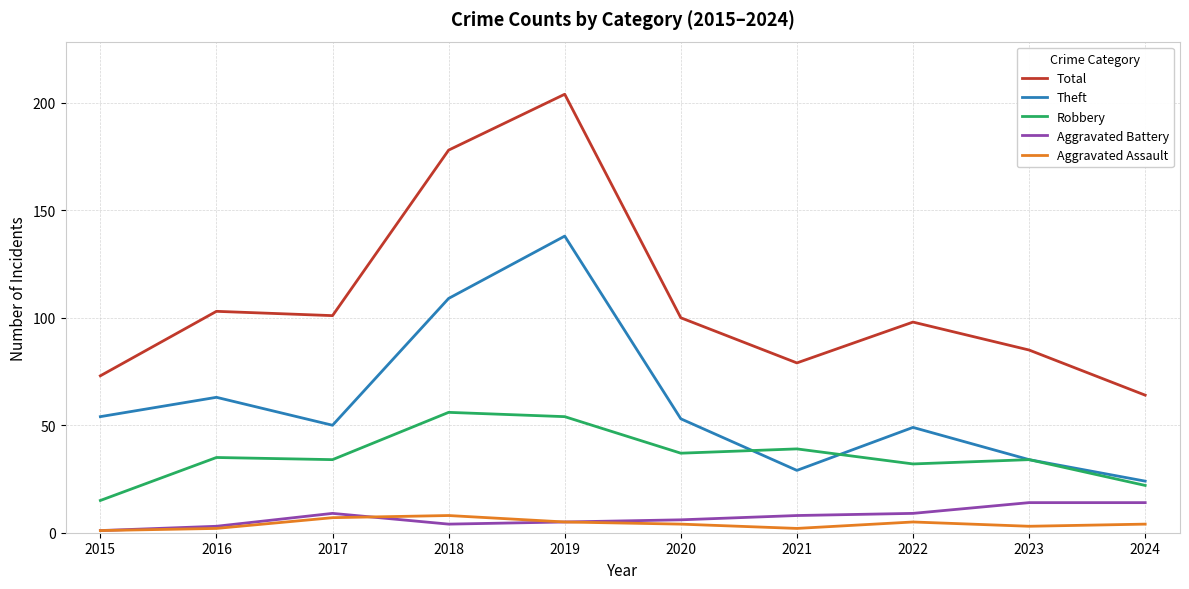

Between 2015 and 2020, which series saw the biggest shift?

Total